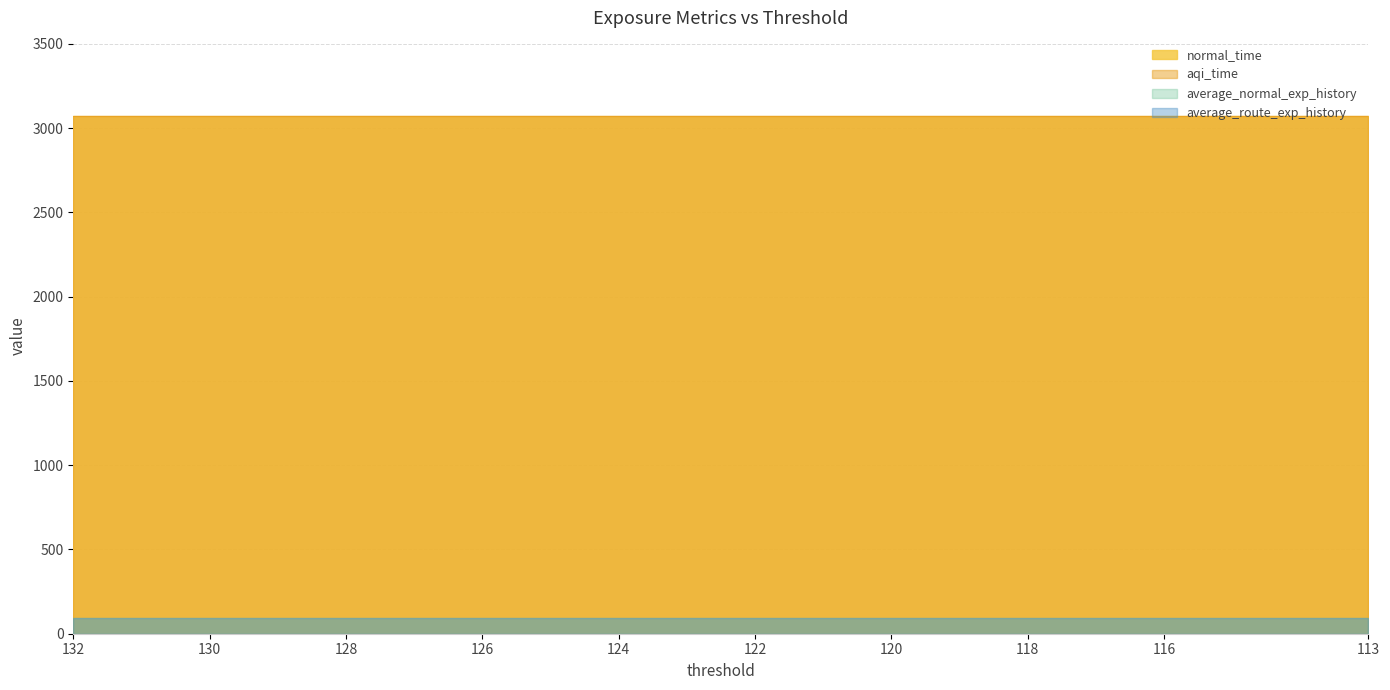

Between 129 and 116, which series saw the biggest shift?

normal_time